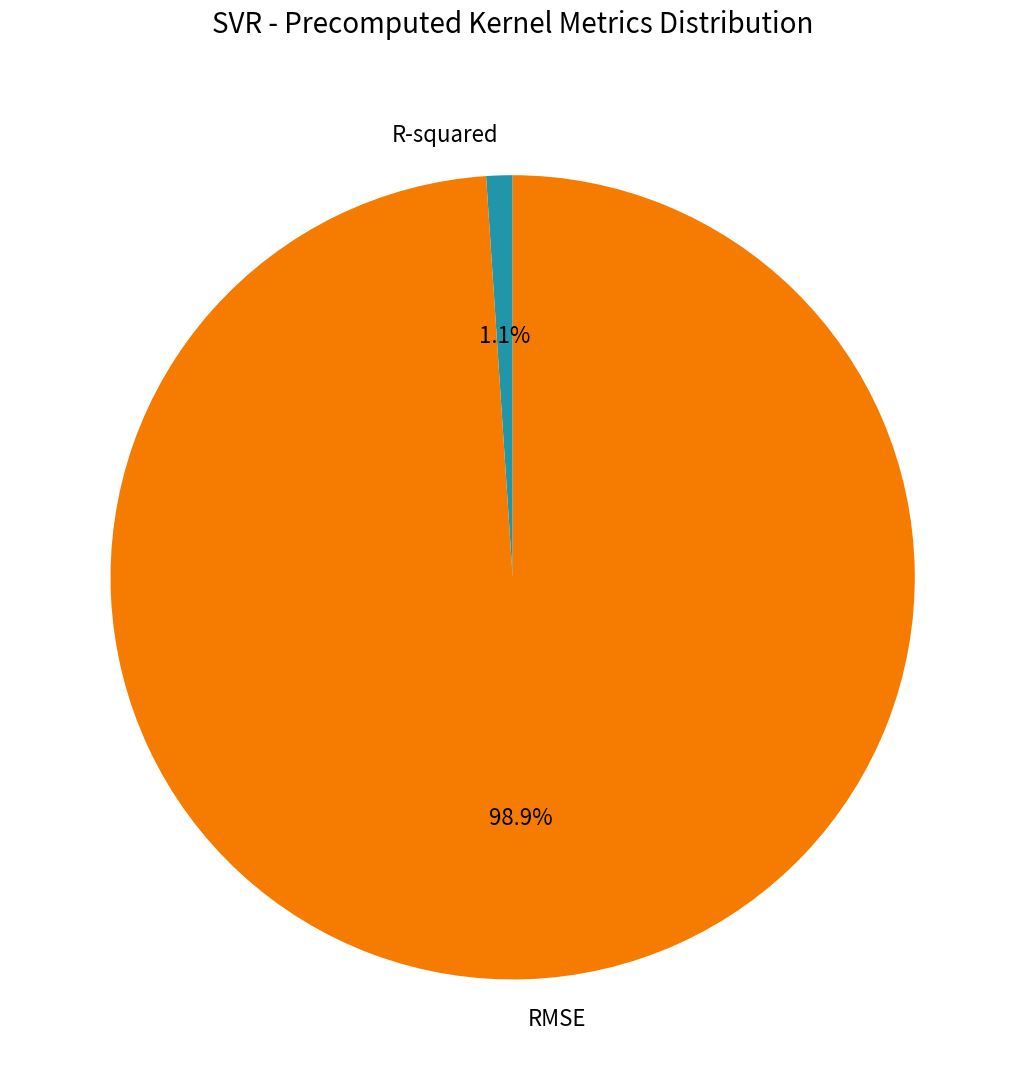

The RMSE slice represents 99% of the pie. True or false?

True